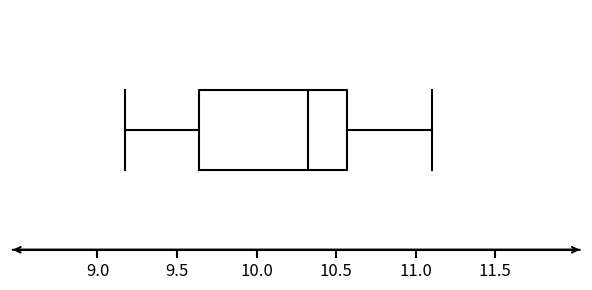

Where does the left whisker of the box end on the x-axis? The values are not printed on the chart, so give them approximately, as read against the axis.

9.15